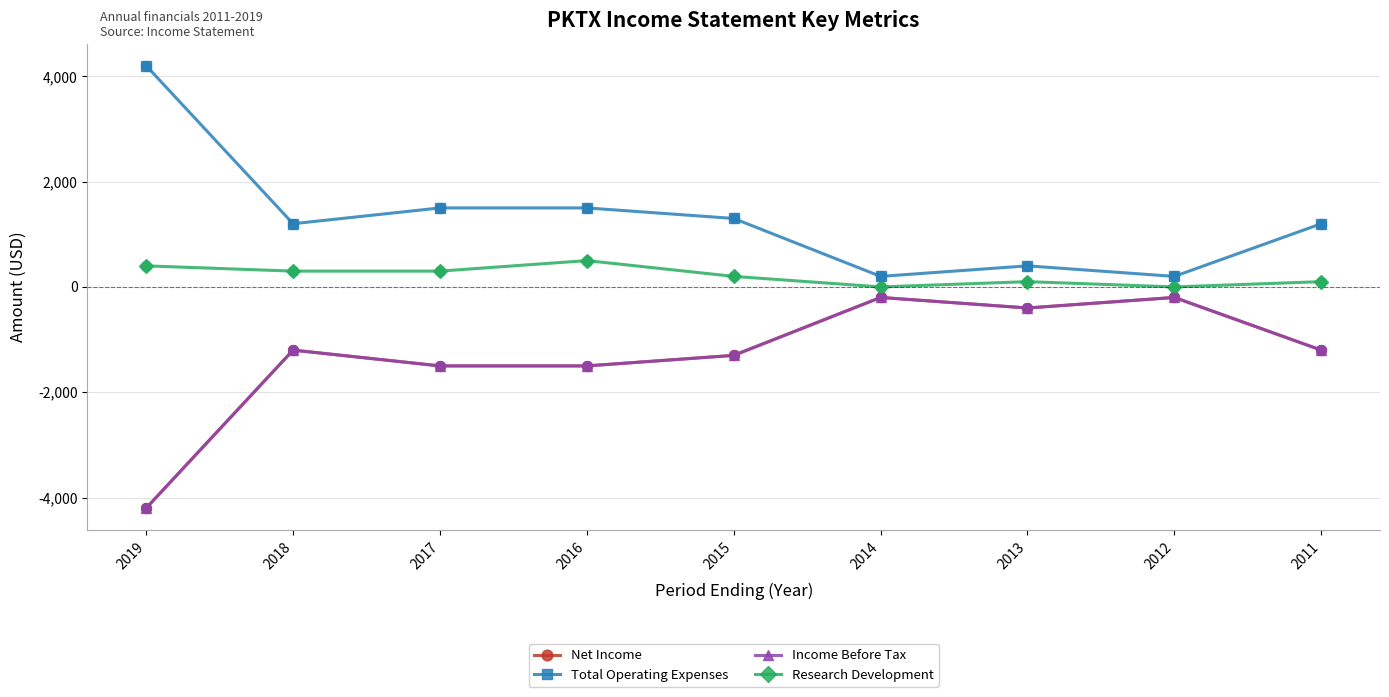

At which category is the sum across all series the highest?

2014